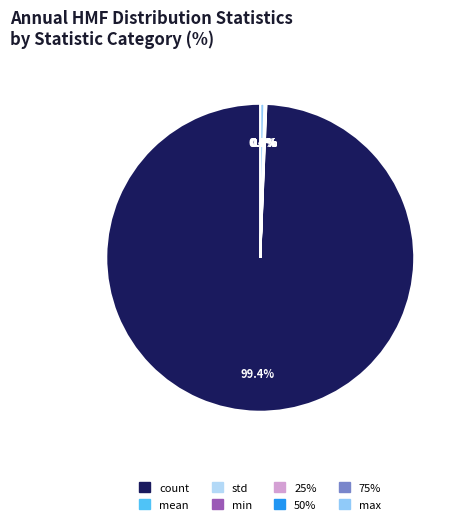

What is the total percentage of min and mean?

0.1%